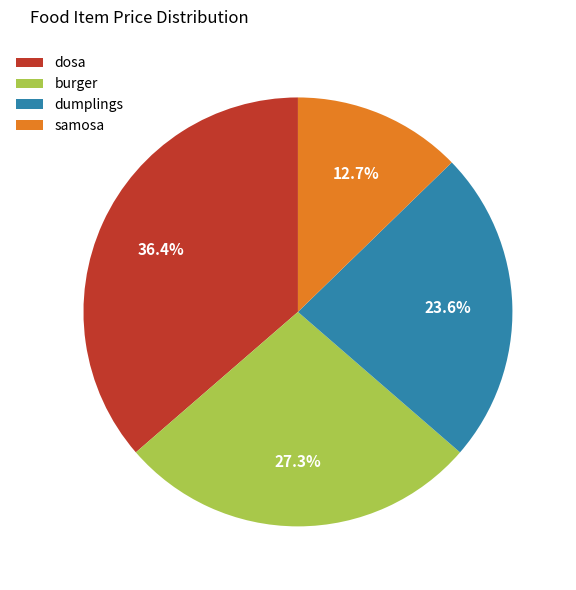

Which slice is the smallest?

samosa